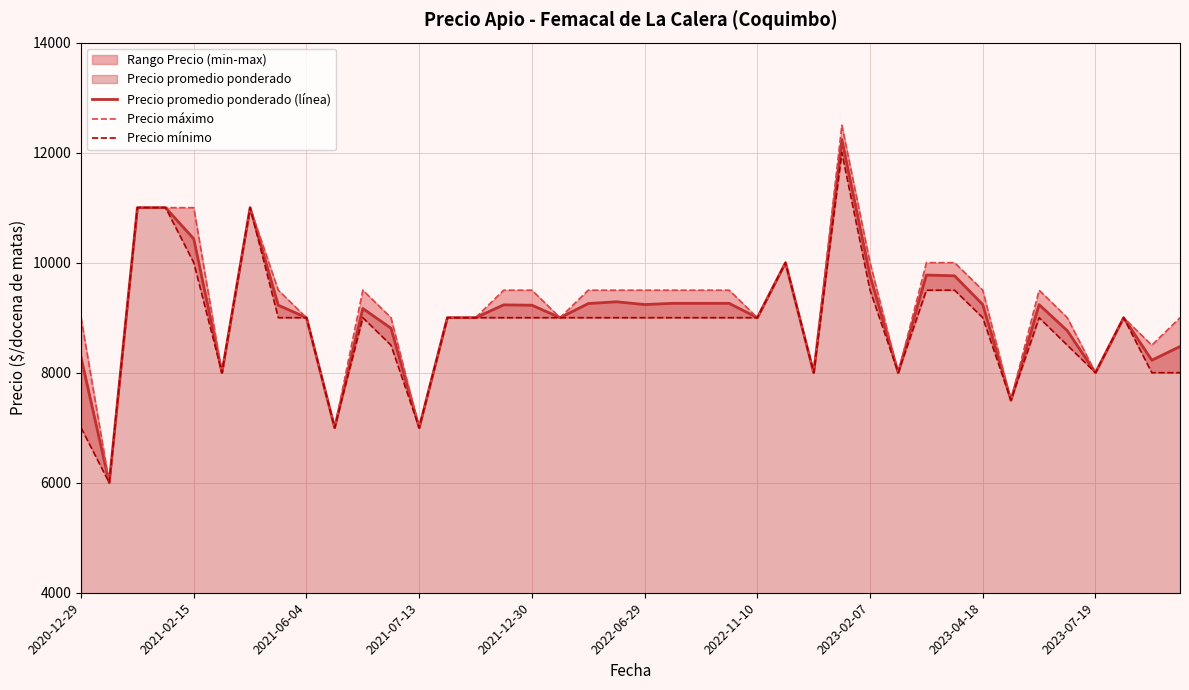

Rank the series by their maximum value, from highest to lowest.

Precio máximo, Precio promedio ponderado (línea), Precio mínimo